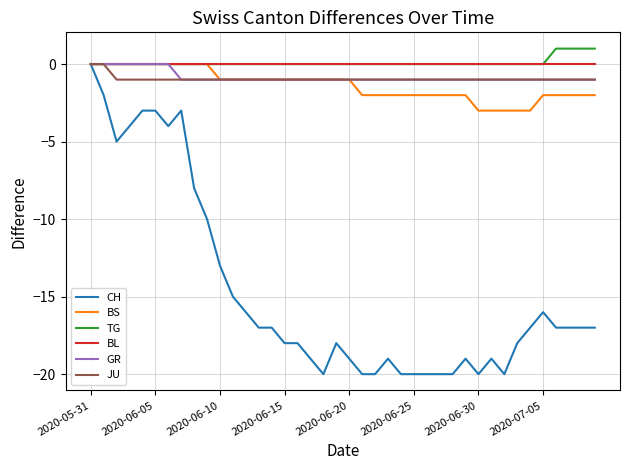

What is the minimum value shown in the chart?

-20